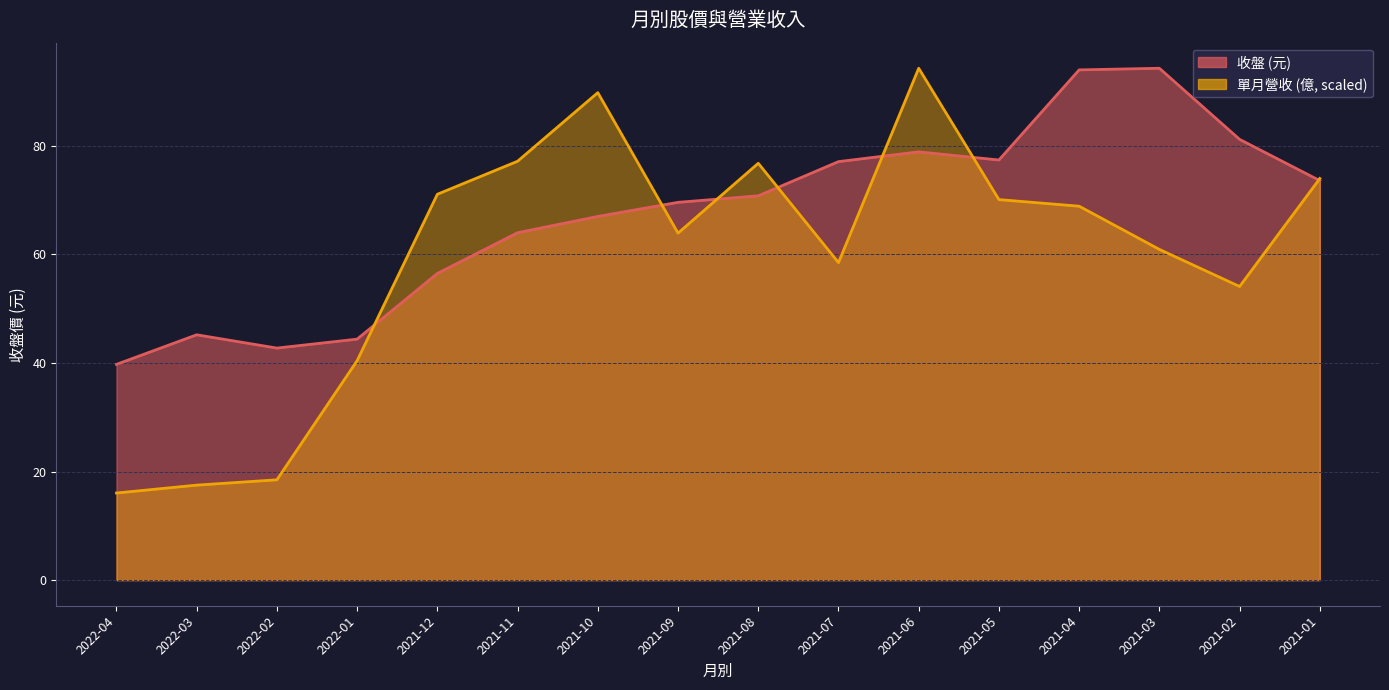

At which category is the sum across all series the highest?

2021-06